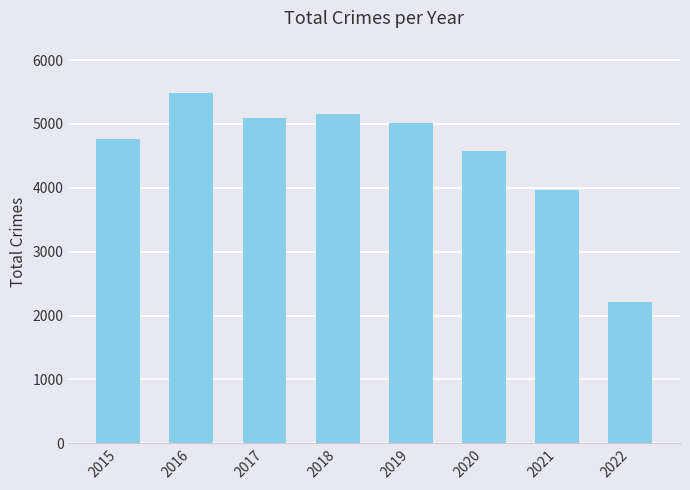

What is the change in value from 2019 to 2022?

-2789